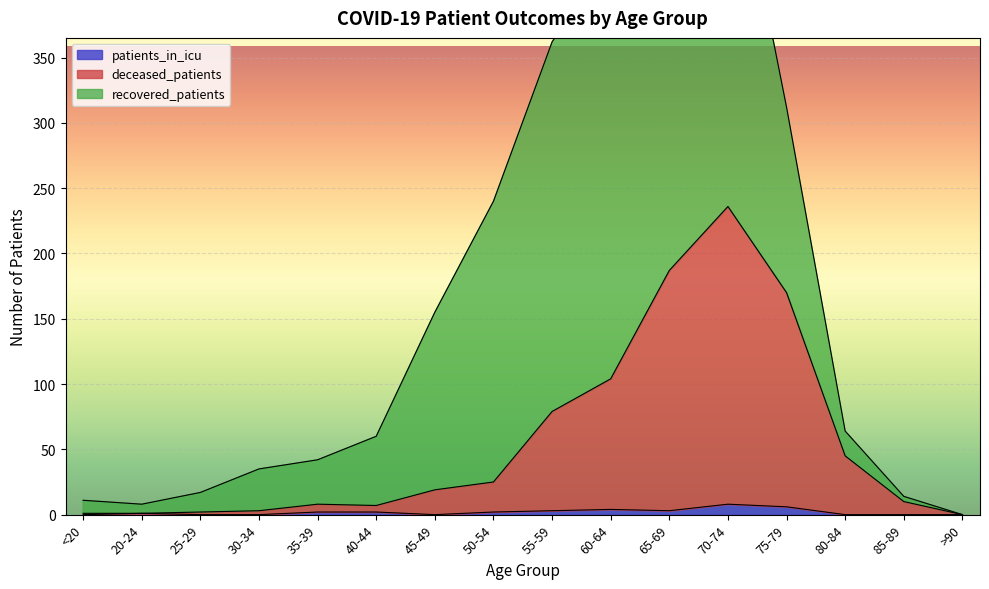

How many values in the deceased_patients series exceed 19?

7